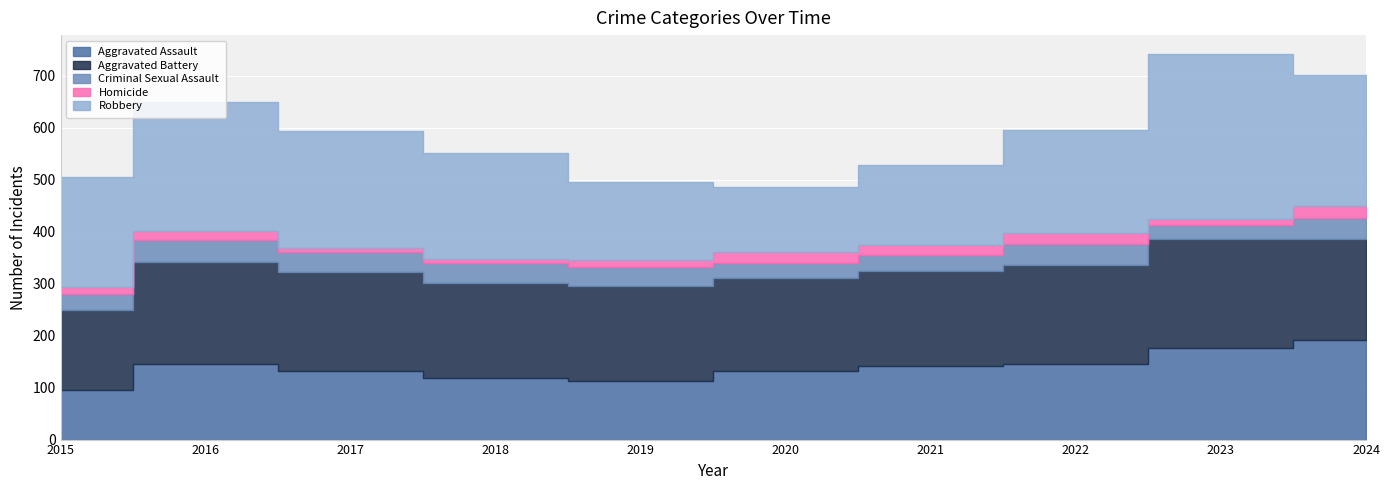

Reading left to right, extract all data points from this chart.

Aggravated Assault: 95	146	131	119	113	131	142	146	177	191
Aggravated Battery: 154	196	191	183	182	180	182	190	209	195
Criminal Sexual Assault: 31	42	39	38	37	28	31	40	27	40
Homicide: 13	18	8	8	14	22	20	21	12	24
Robbery: 212	247	224	204	150	124	153	198	316	251